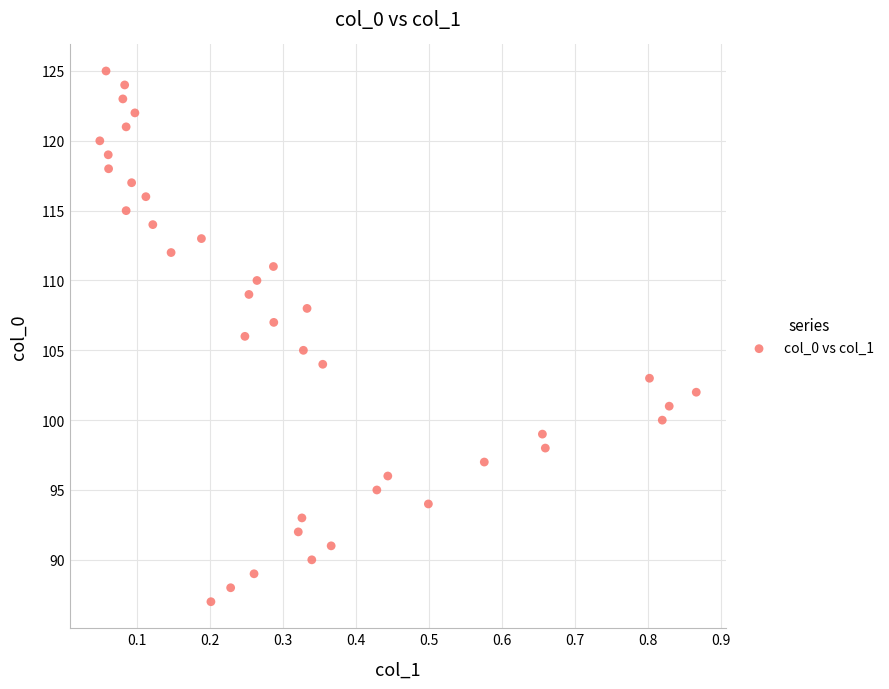

What is the range of Y values (max minus min)?

38